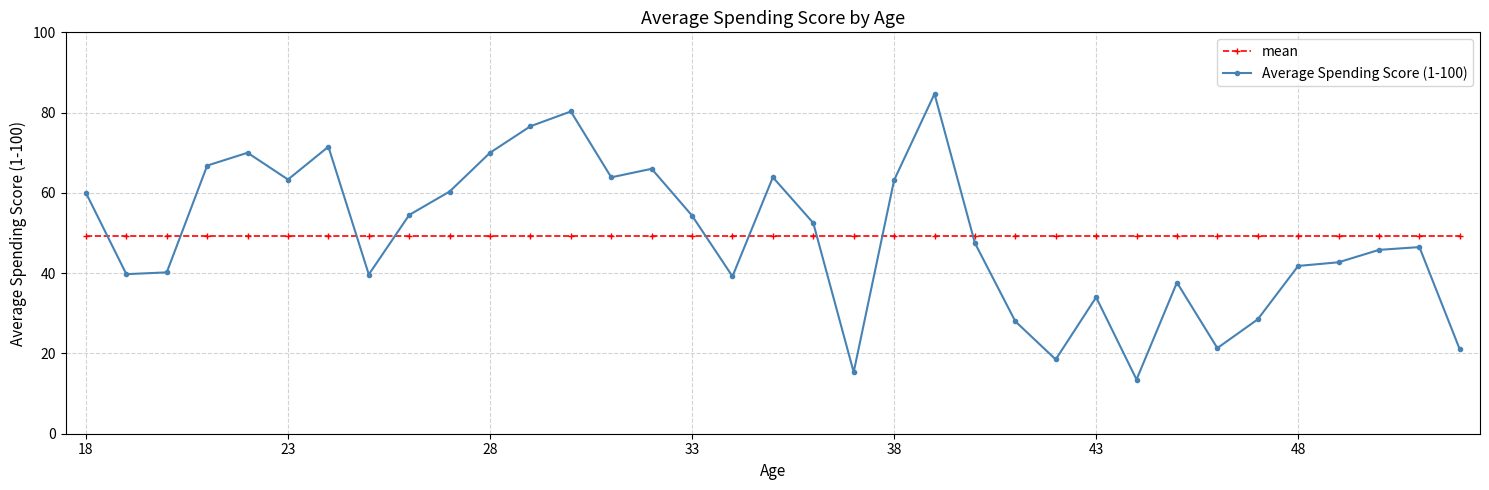

Which series has the widest spread of values?

Average Spending Score (1-100)